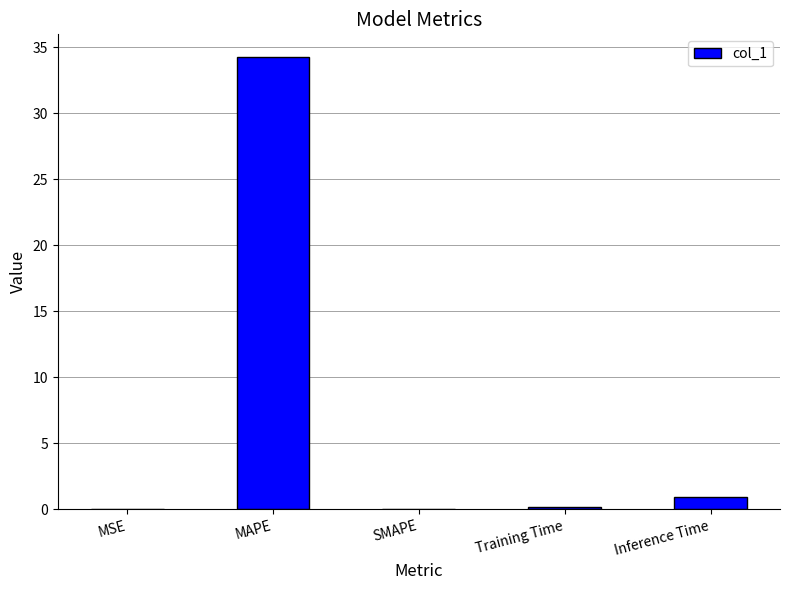

The chart shows a value of 0.0 at MSE. True or false?

True